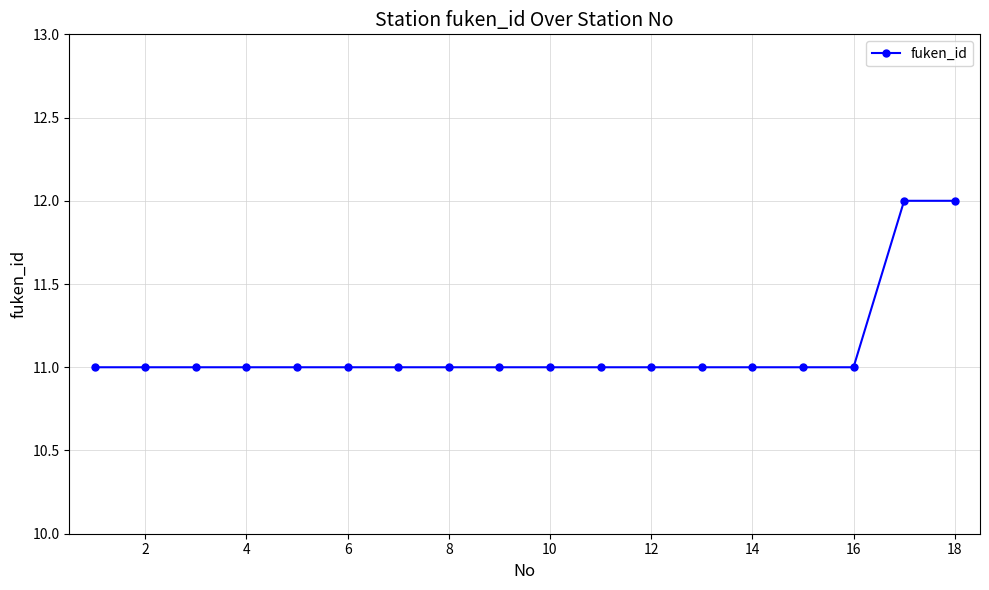

What is the average value?

11